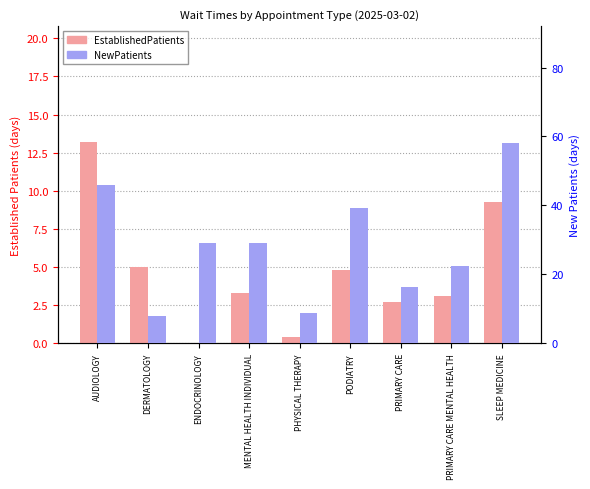

What is the sum of the EstablishedPatients values at AUDIOLOGY and PRIMARY CARE?

15.9